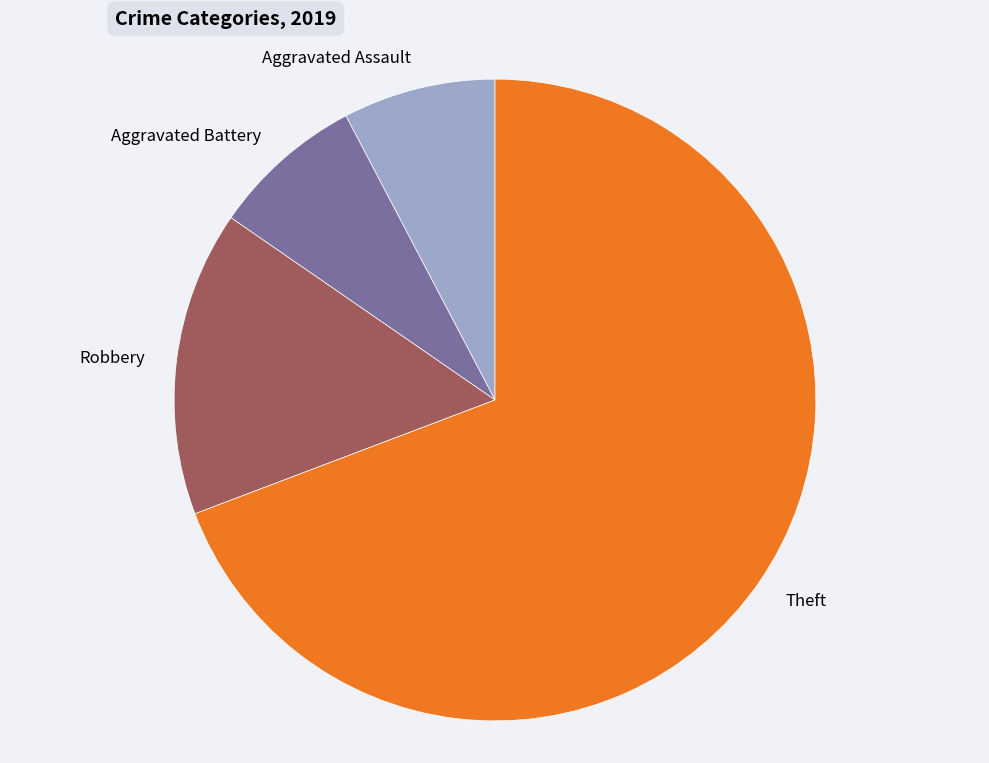

How many segments does this pie chart have?

4